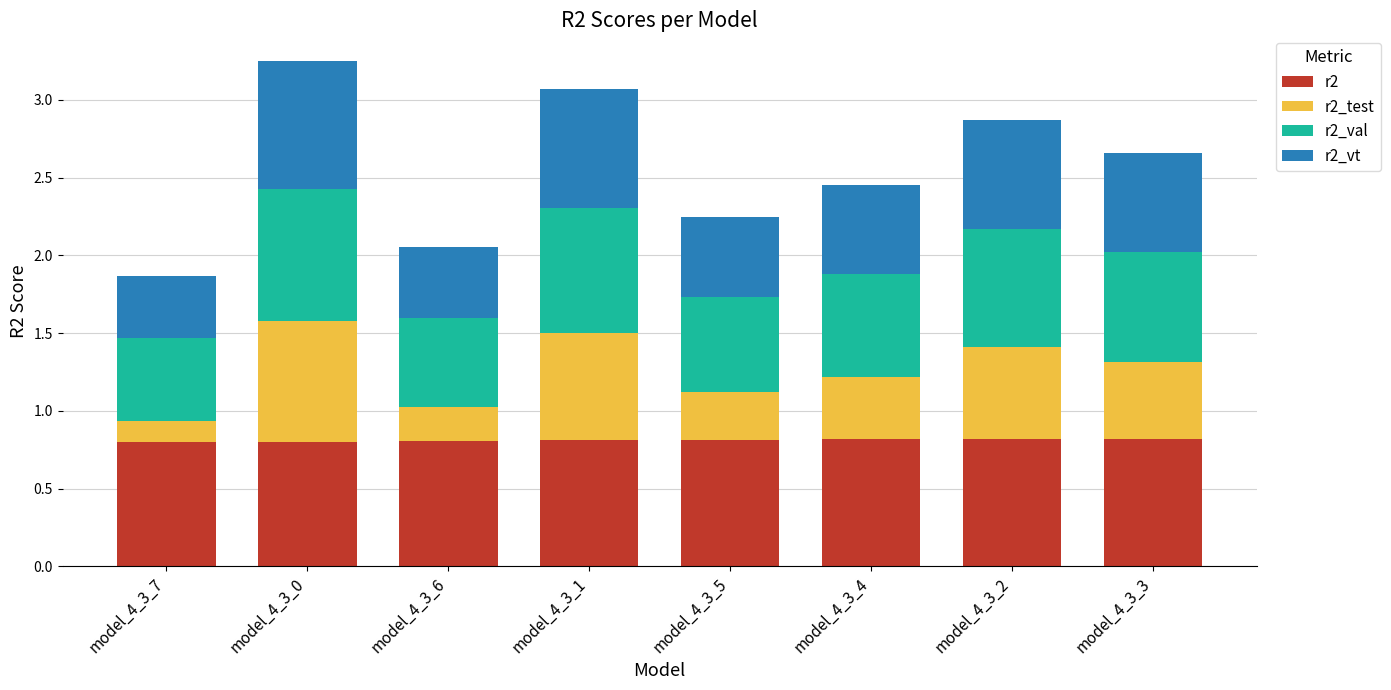

Is it true that r2 equals 0.8 at model_4_3_5?

True